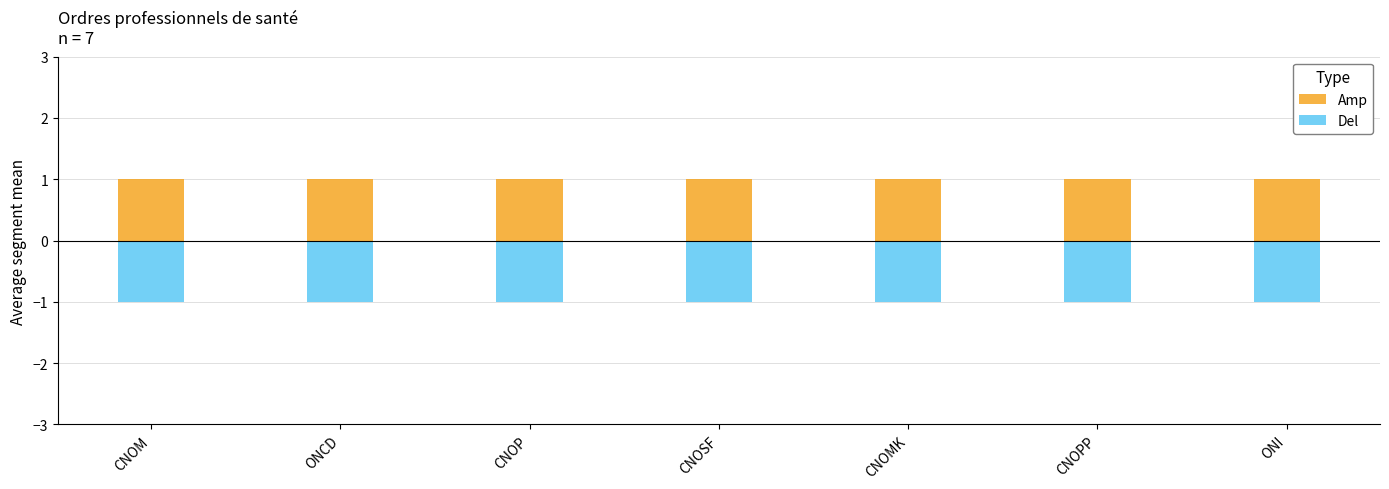

Which series has the largest total across all categories?

Amp